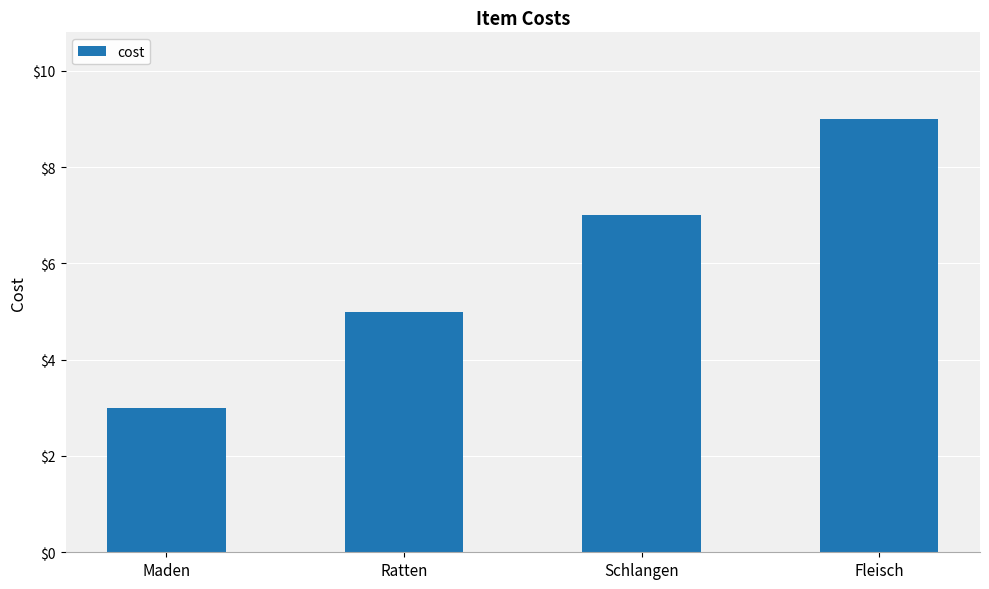

The chart shows a value of 1 at Maden. True or false?

False